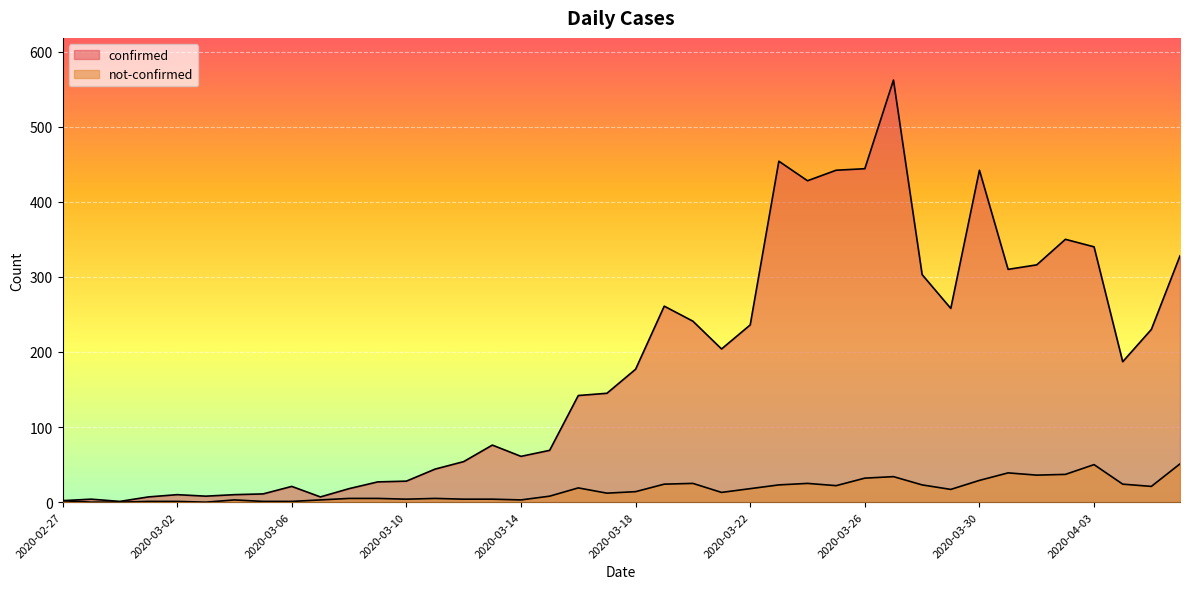

Is the value of confirmed at 2020-03-03 greater than the value of not-confirmed at 2020-03-31?

No